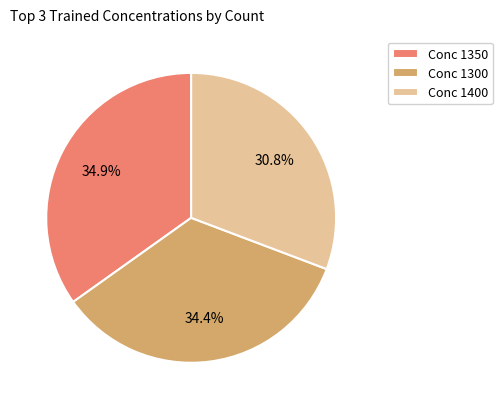

Does Conc 1350 represent more than half of the total?

No